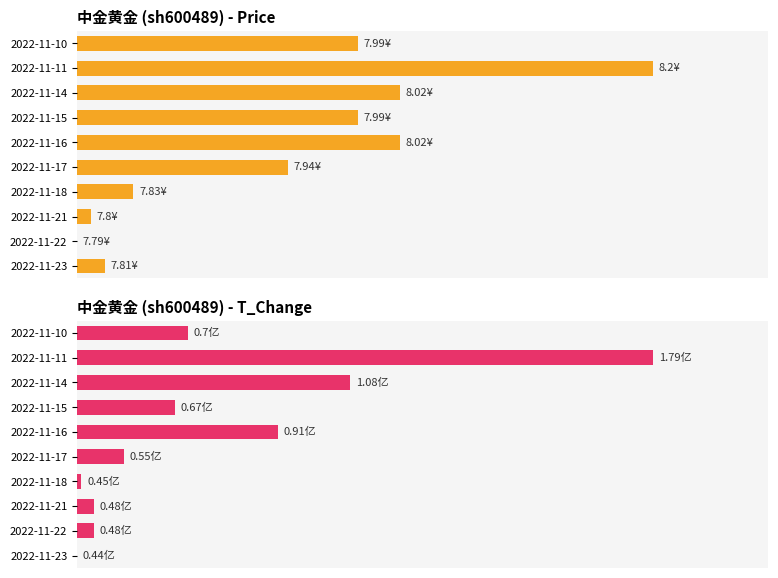

Which series has the widest spread of values?

中金黄金 (sh600489) - Price